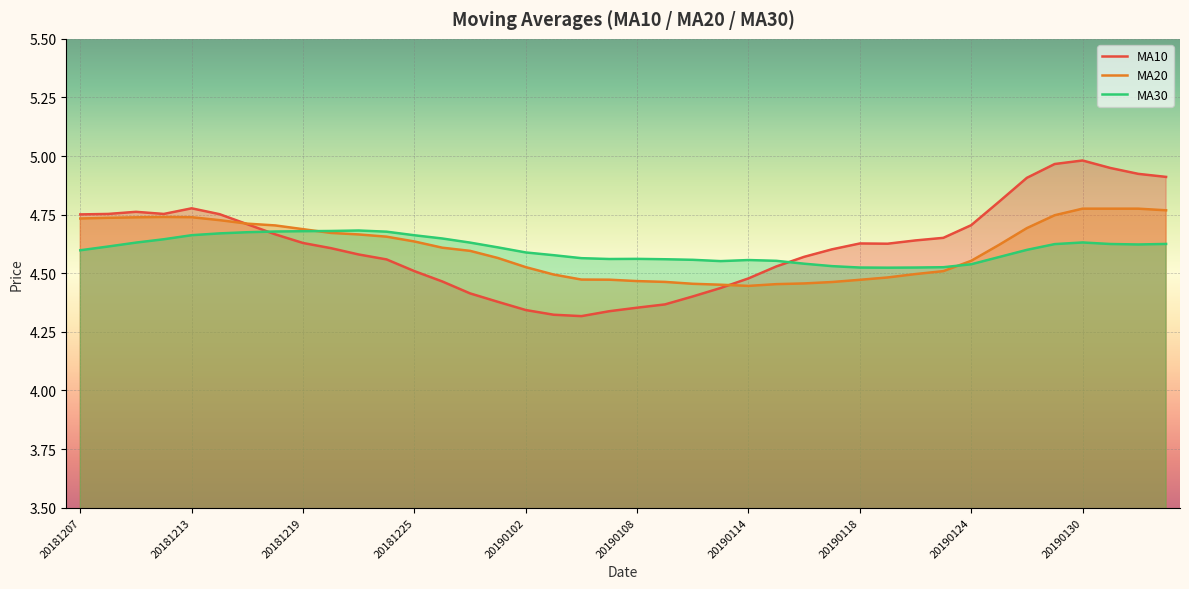

Which series changed the most between 20181225 and 20190114?

MA20